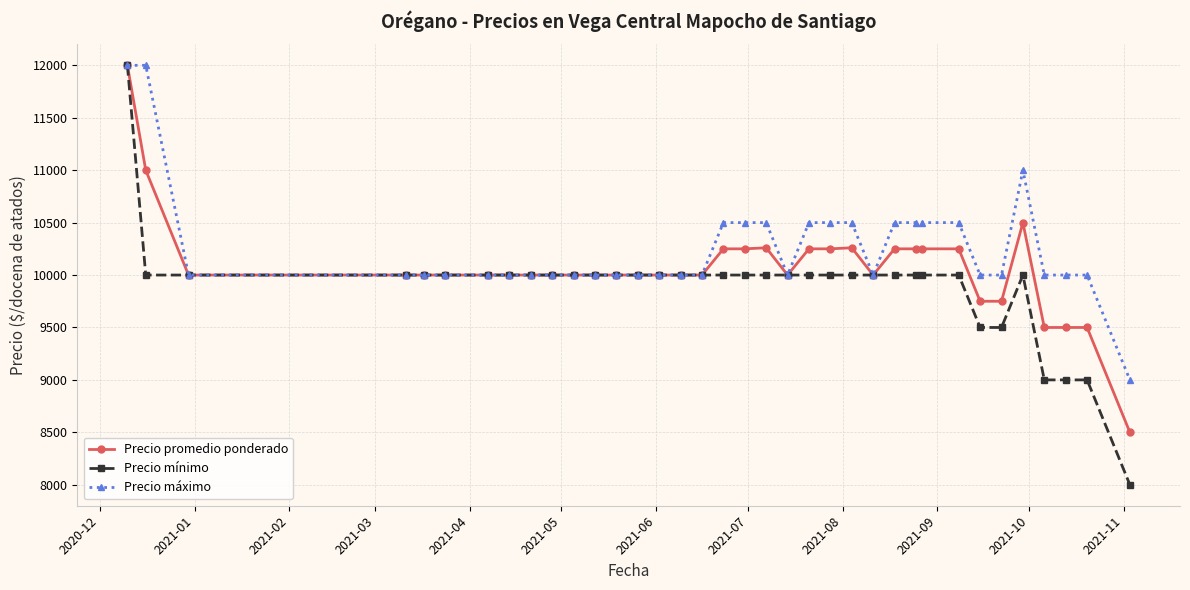

Which series has the widest spread of values?

Precio mínimo